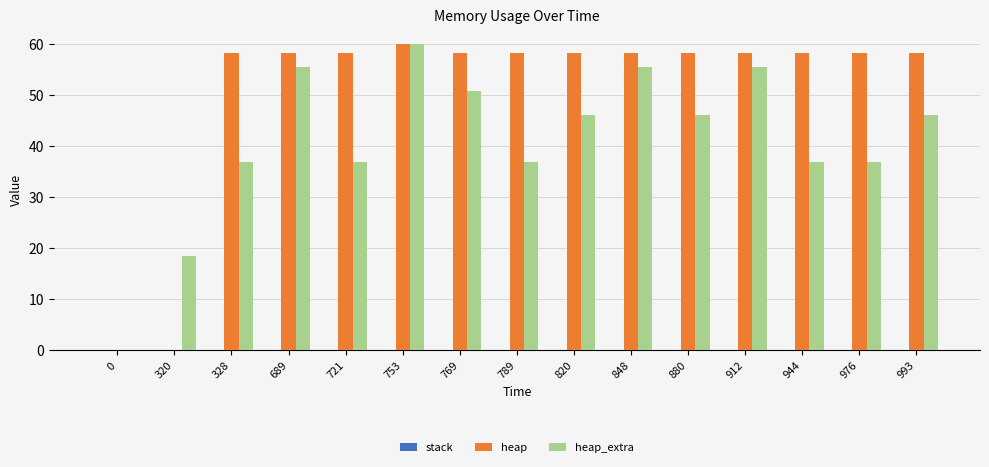

What is the highest value of the heap series?

60.0